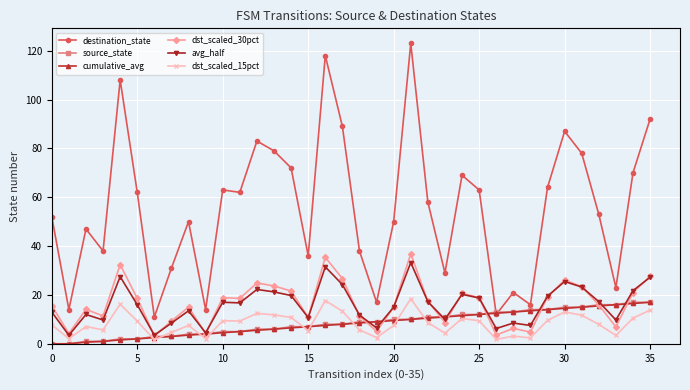

What is the greatest value displayed?

123.0